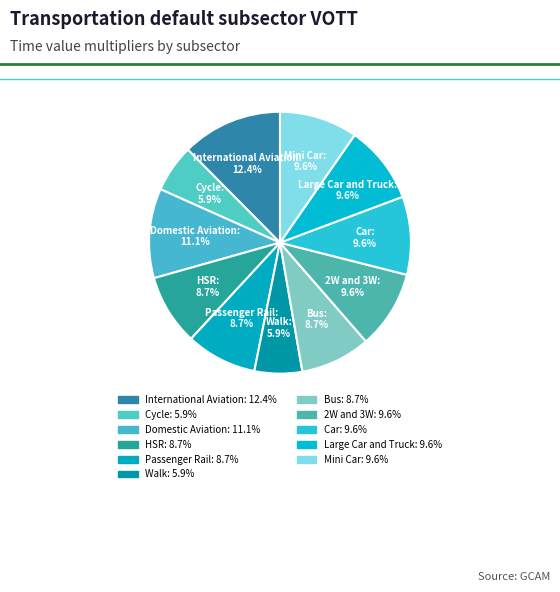

How many slices are in this pie chart?

11